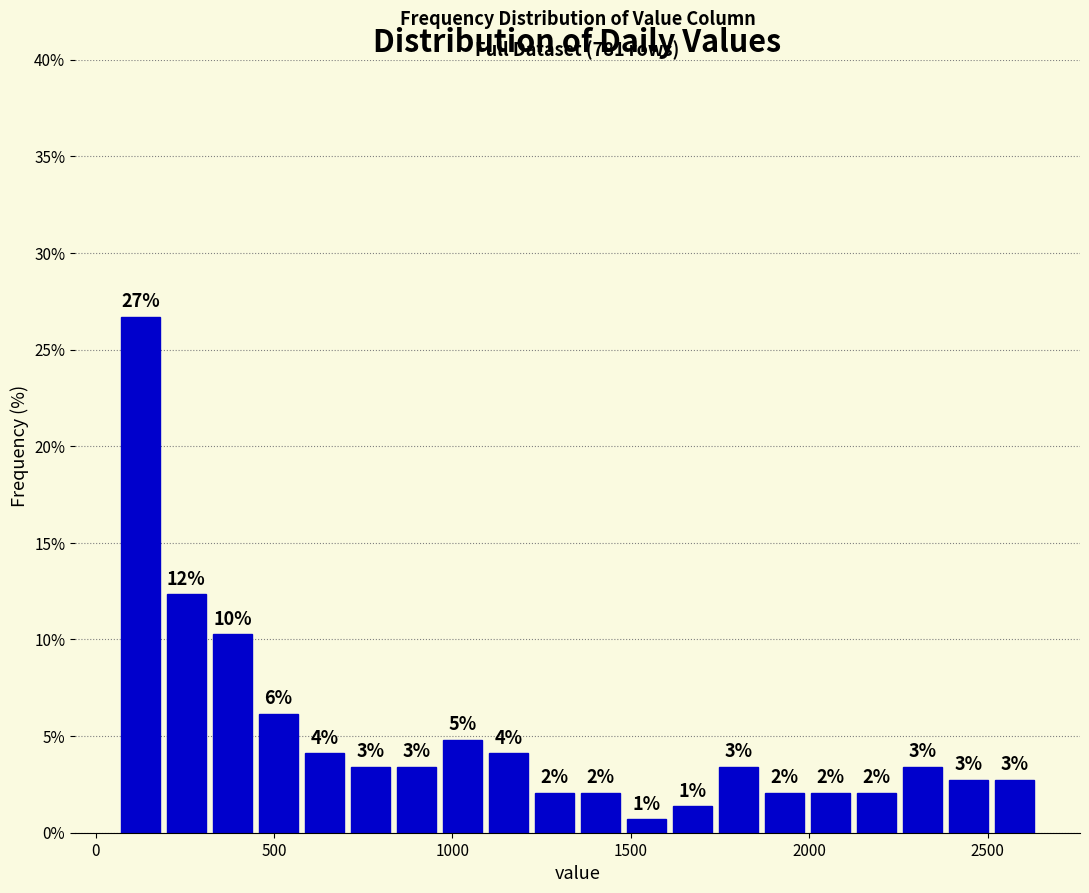

Read against the x-axis, roughly where is the centre of the tallest bar?

150